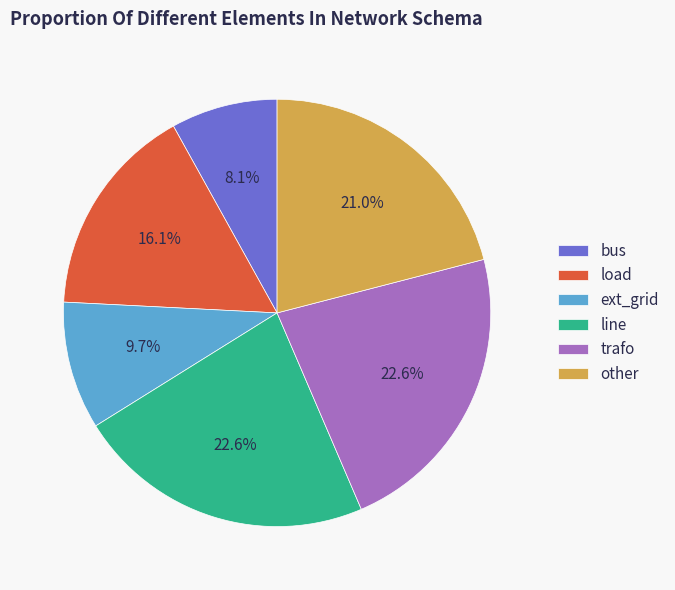

How many segments does this pie chart have?

6